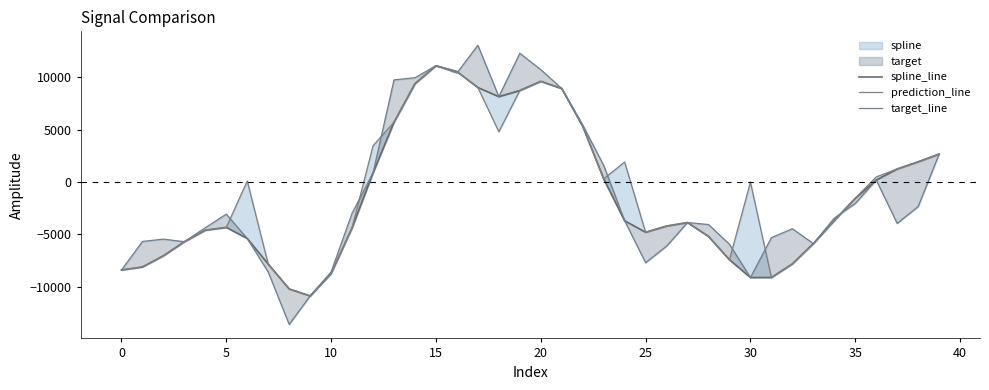

What is the value of the spline_line point at the 20th from the left?

8728.8